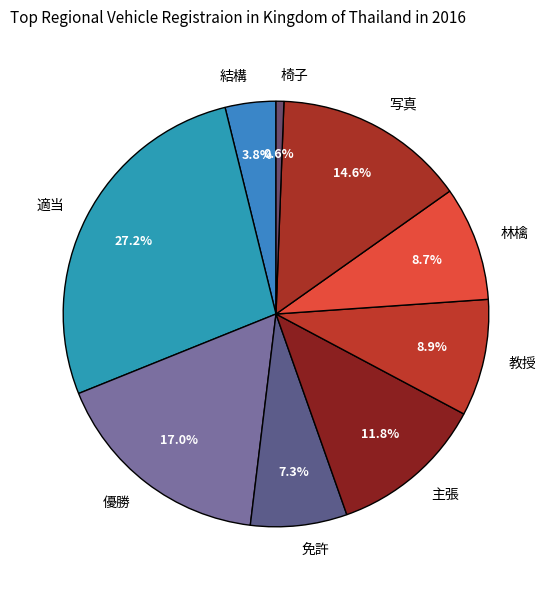

Is there a majority slice in this chart?

No